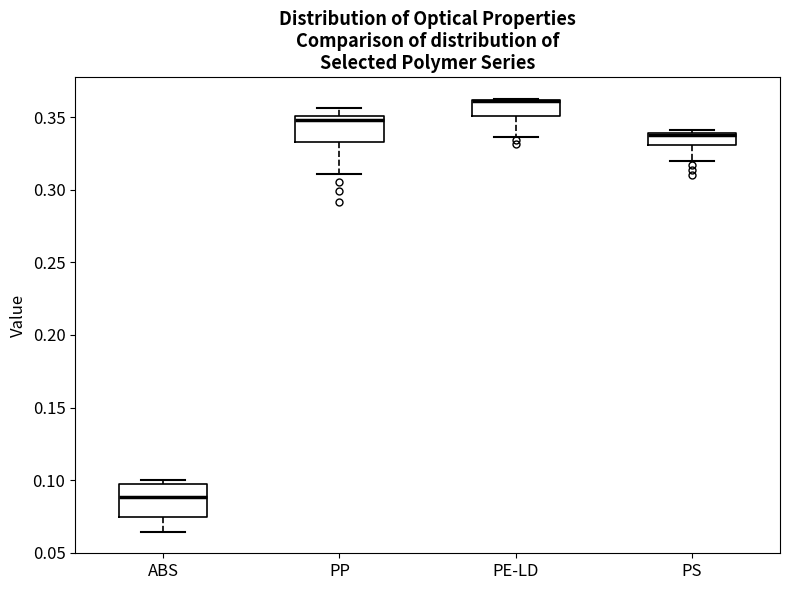

Reading left to right, read every box against the y-axis: the position of its median line, the range the box covers, and the ends of its whiskers. The values are not printed on the chart, so give them approximately, as read against the axis.

ABS: median 0.090, box 0.075 to 0.100, whiskers 0.065 to 0.100 (just above the box's upper edge)
PP: median 0.350 (just below the box's upper edge), box 0.335 to 0.350, whiskers 0.310 to 0.355
PE-LD: median 0.360 (drawn on the box's upper edge), box 0.350 to 0.360, whiskers 0.335 to 0.365
PS: median 0.340 (just below the box's upper edge), box 0.330 to 0.340, whiskers 0.320 to 0.340 (just above the box's upper edge)